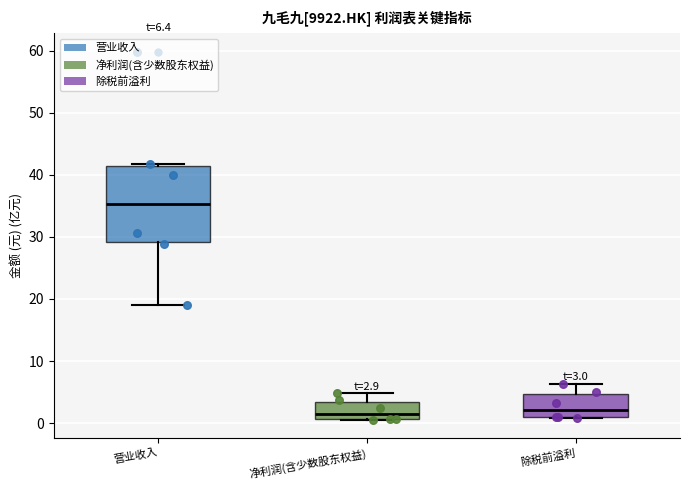

Which box is the tallest, from its lower edge to its upper edge?

营业收入